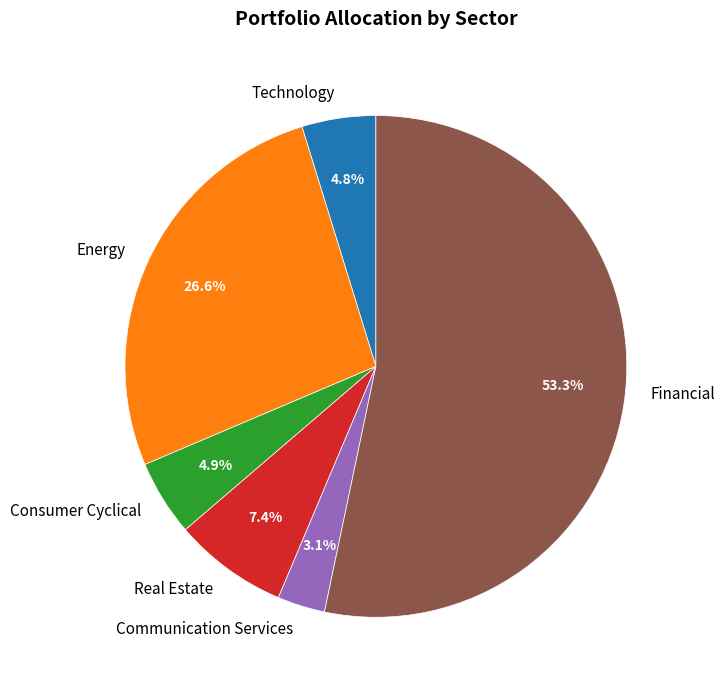

Which category accounts for the majority?

Financial